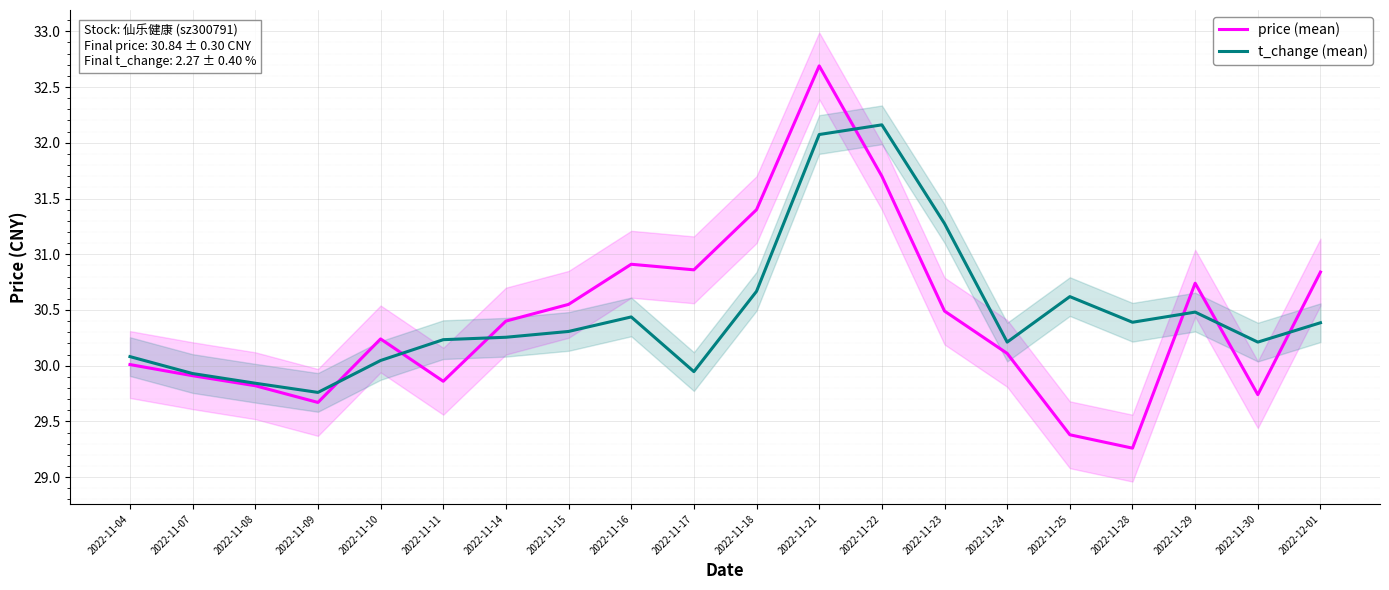

What is the smallest value displayed?

29.3